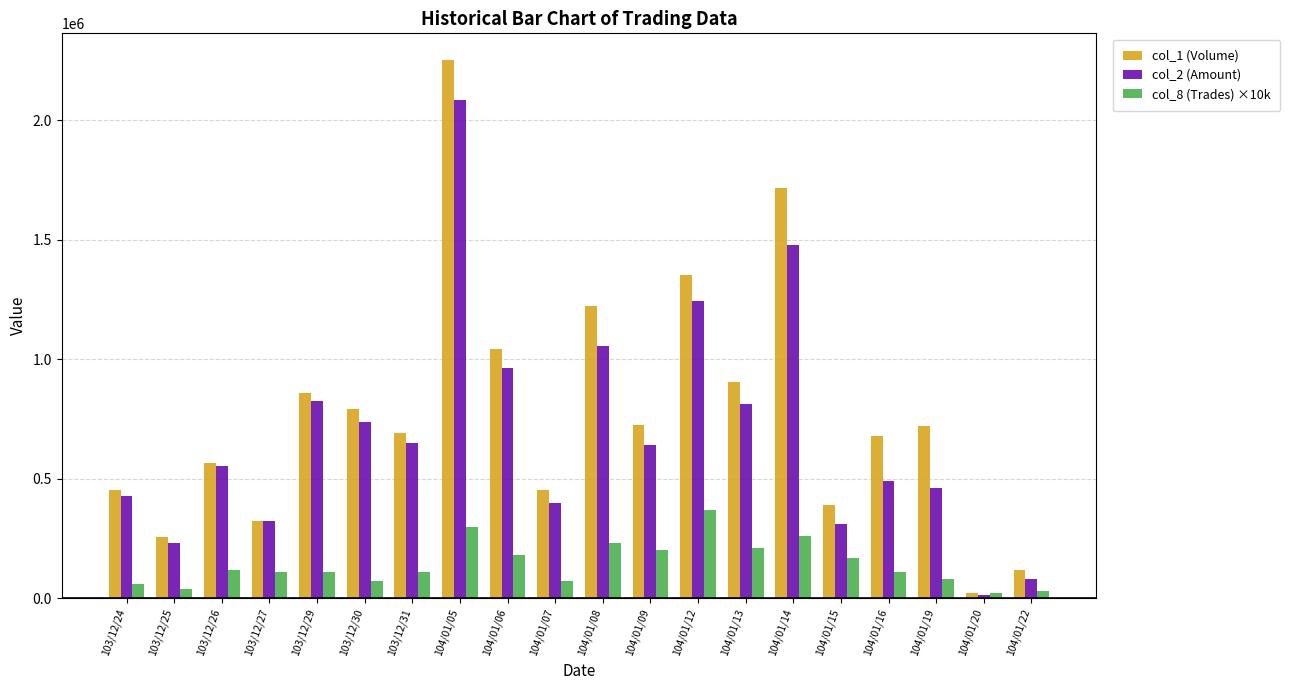

How many values in the col_8 (Trades) ×10k series are below 110000?

7